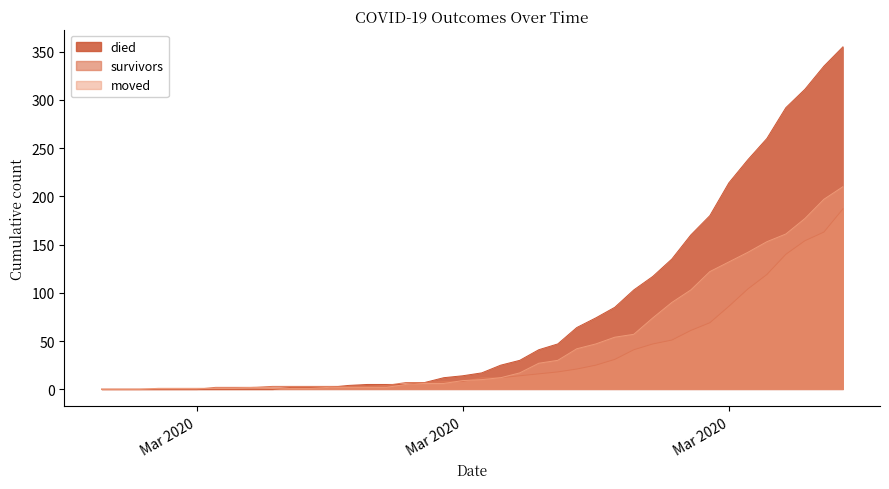

True or false: died has a value of 146 at 2020-04-05.

False